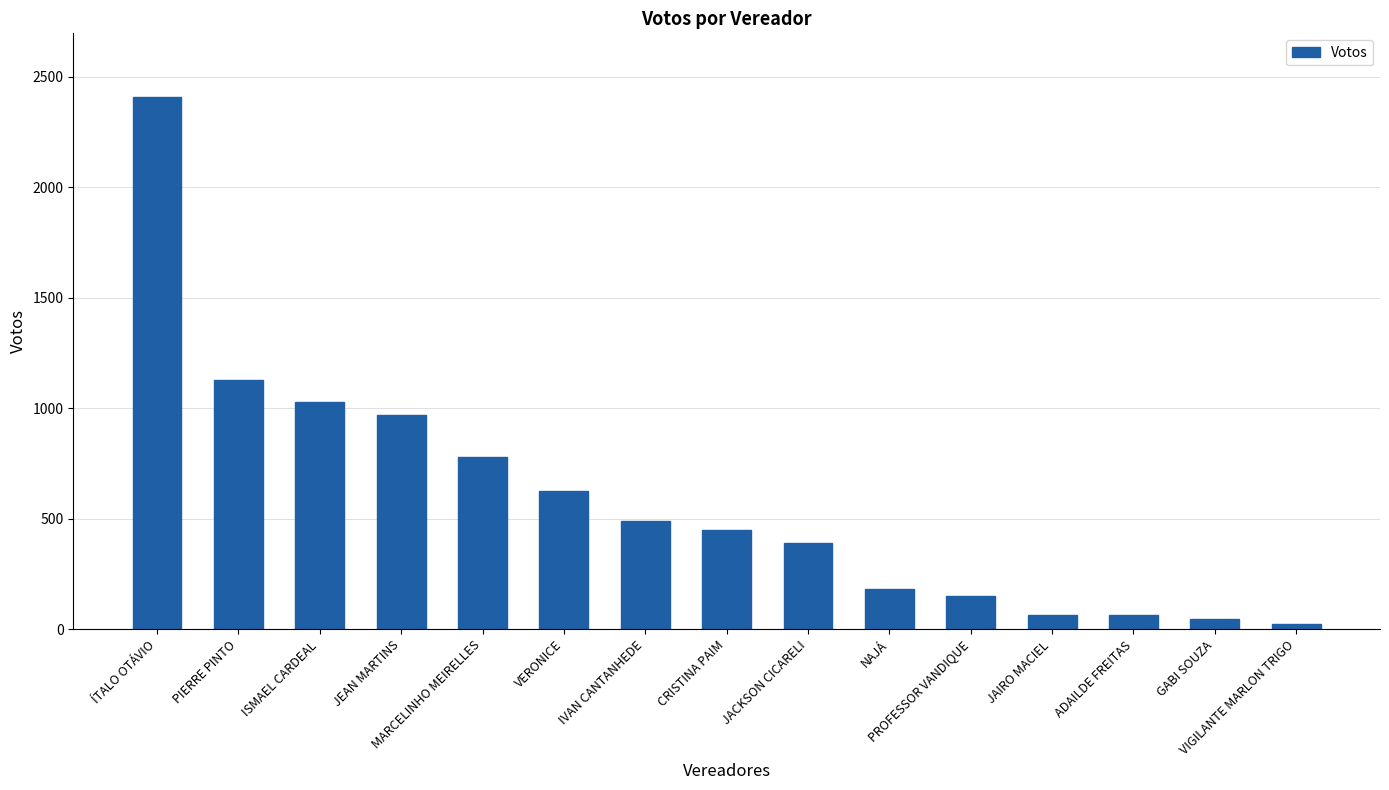

What is the maximum value shown in the chart?

2407